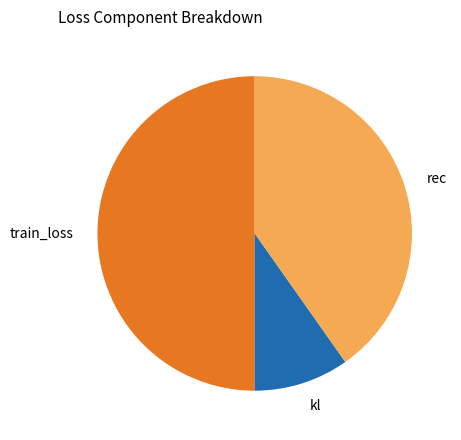

Does rec account for over 50% of the chart?

No